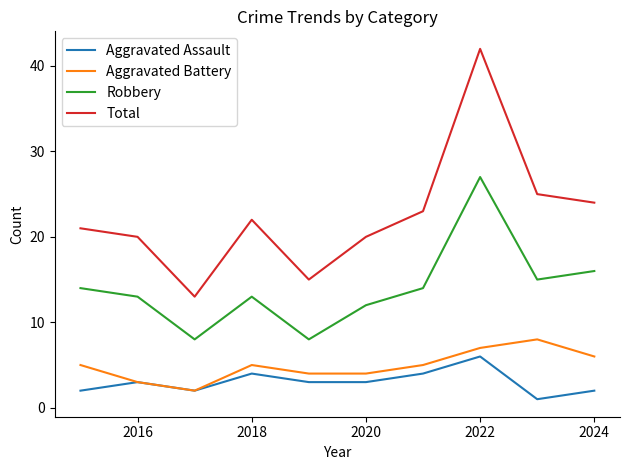

Reading left to right, list all the values displayed in this chart.

Aggravated Assault: 2	3	2	4	3	3	4	6	1	2
Aggravated Battery: 5	3	2	5	4	4	5	7	8	6
Robbery: 14	13	8	13	8	12	14	27	15	16
Total: 21	20	13	22	15	20	23	42	25	24